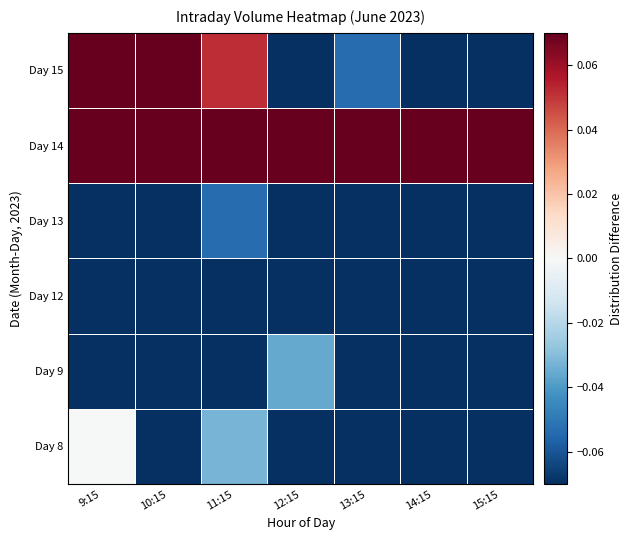

What is the maximum value shown in the chart?

0.8